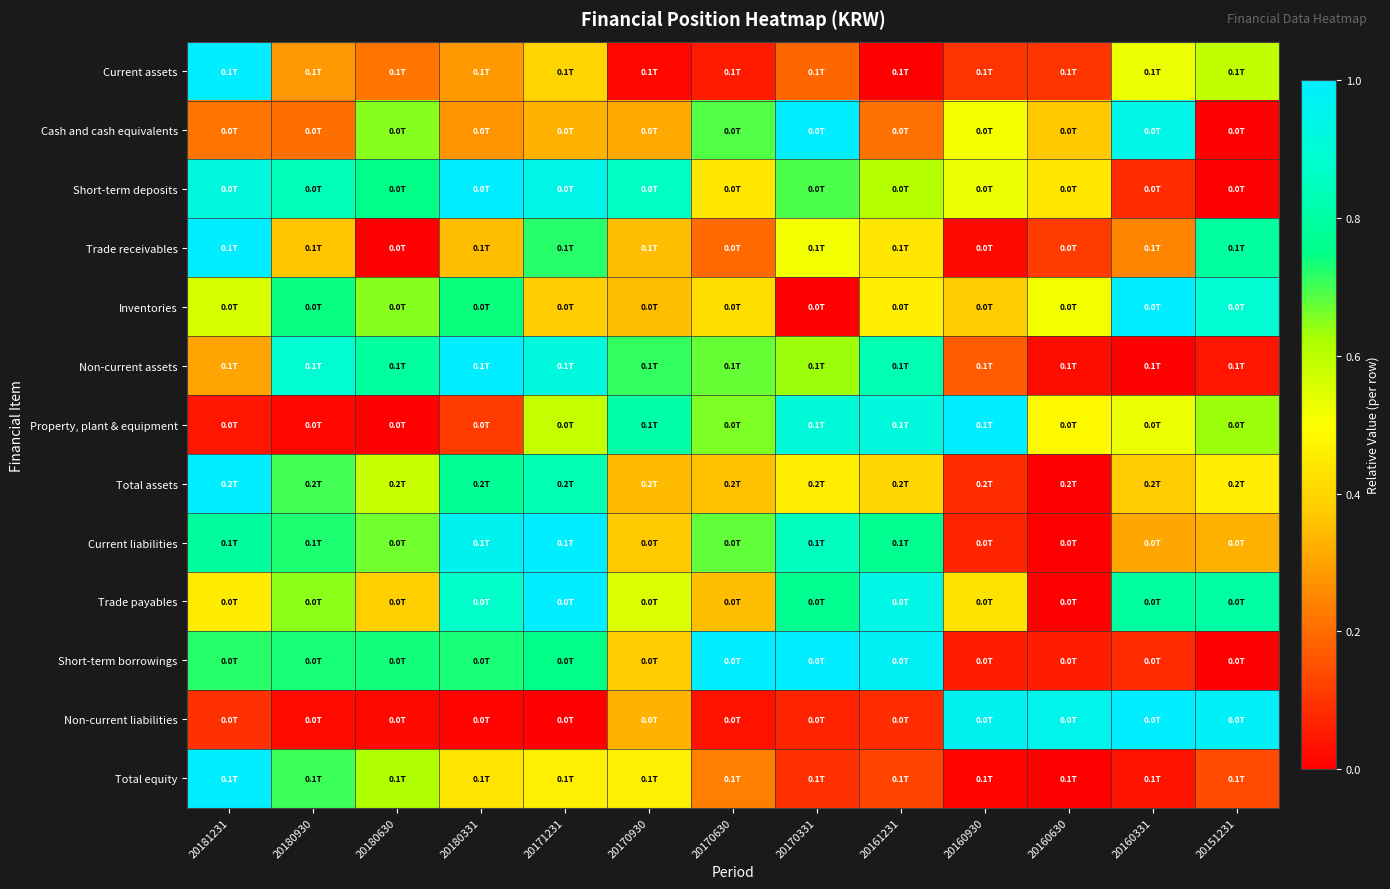

At which category is the sum across all series the highest?

20171231